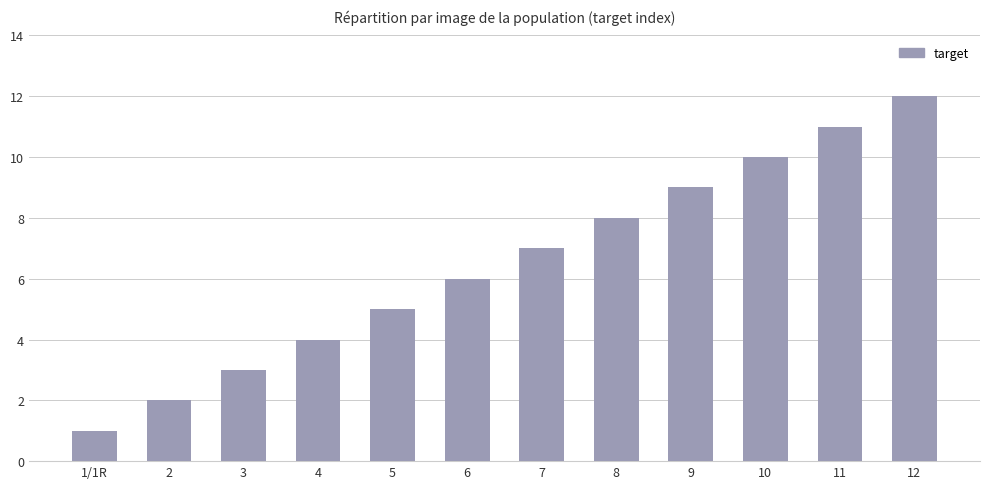

Where is the data nearest to the value 6?

6